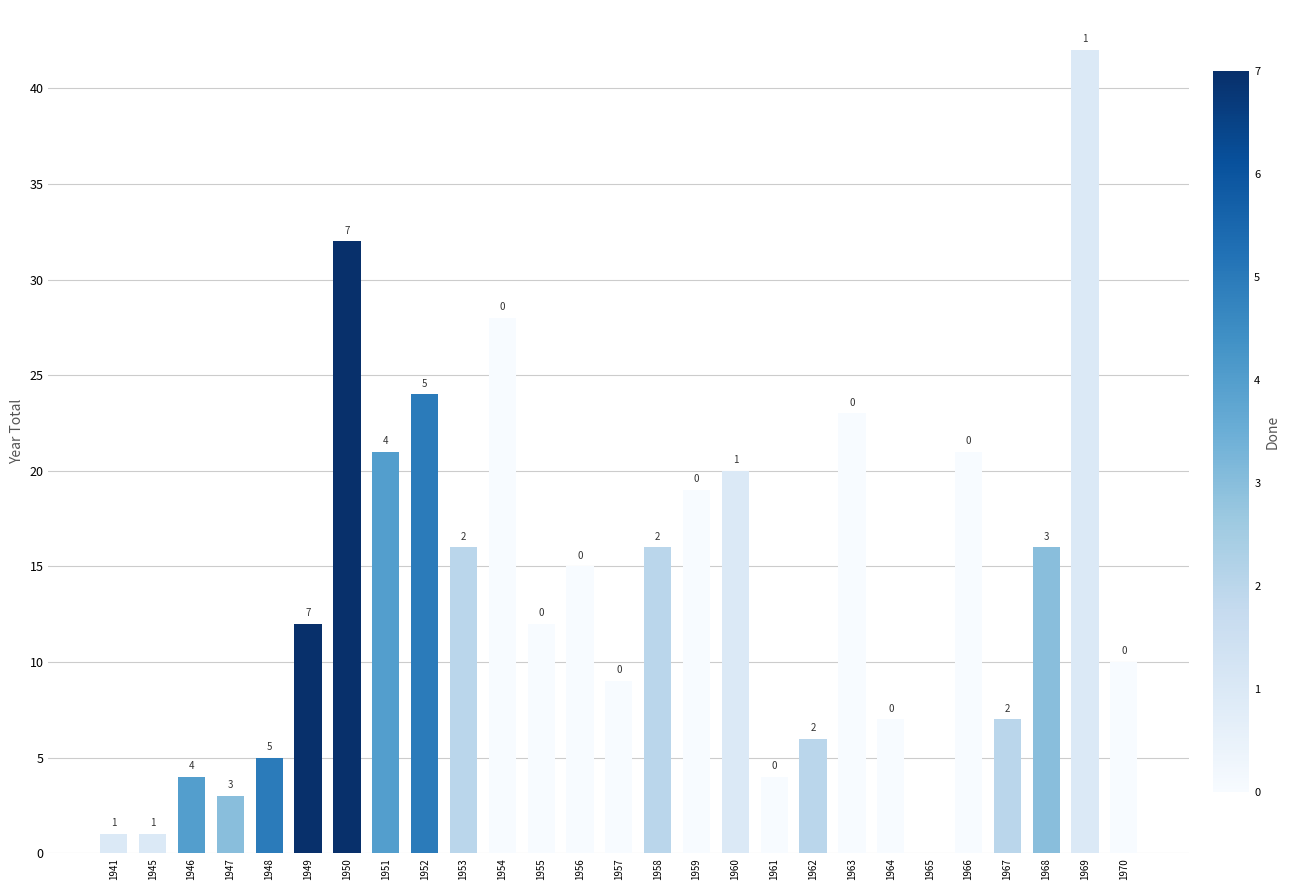

What is the change in value from 1958 to 1961?

-12